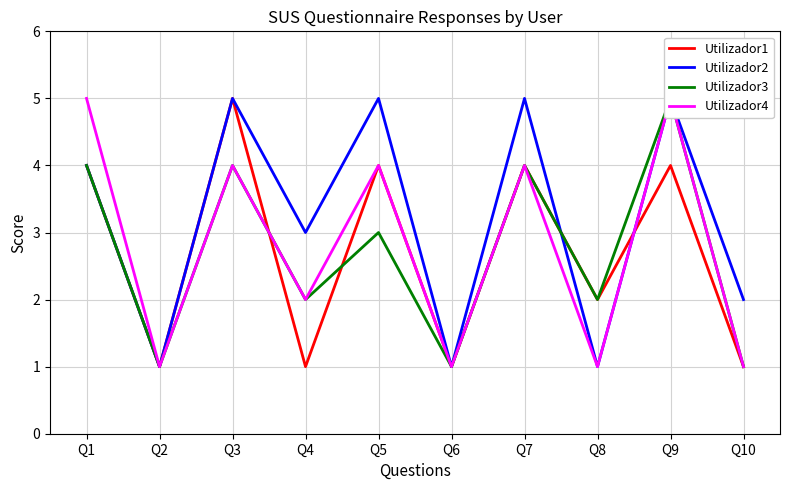

The value of Utilizador2 at Q3 is 9. True or false?

False